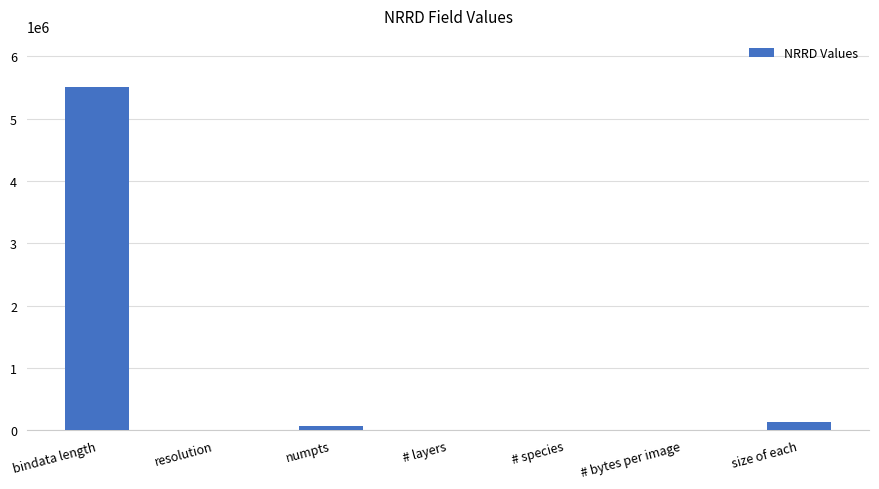

How many categories are shown in the chart?

7